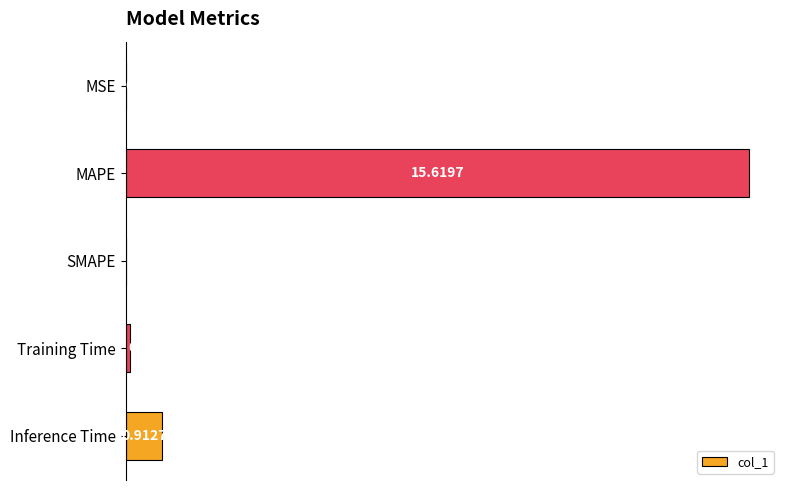

Where is the data nearest to the value 7?

Inference Time